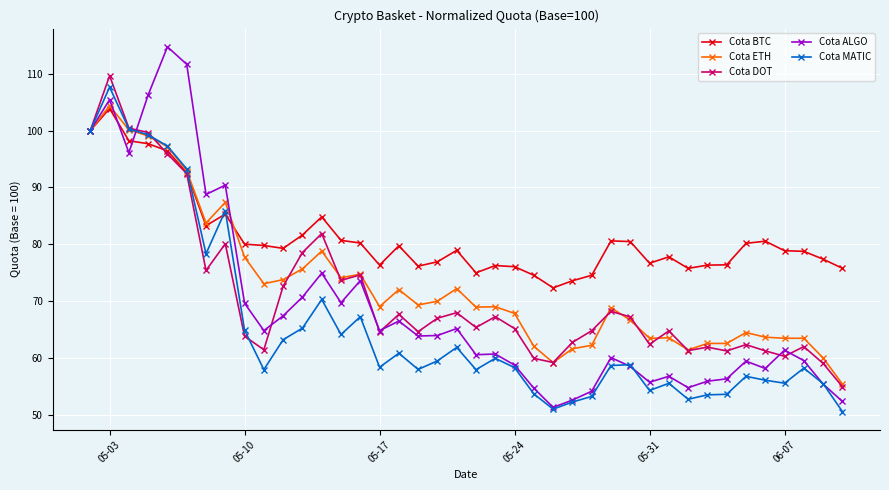

True or false: Cota ALGO has more than 2 interior local peaks.

True